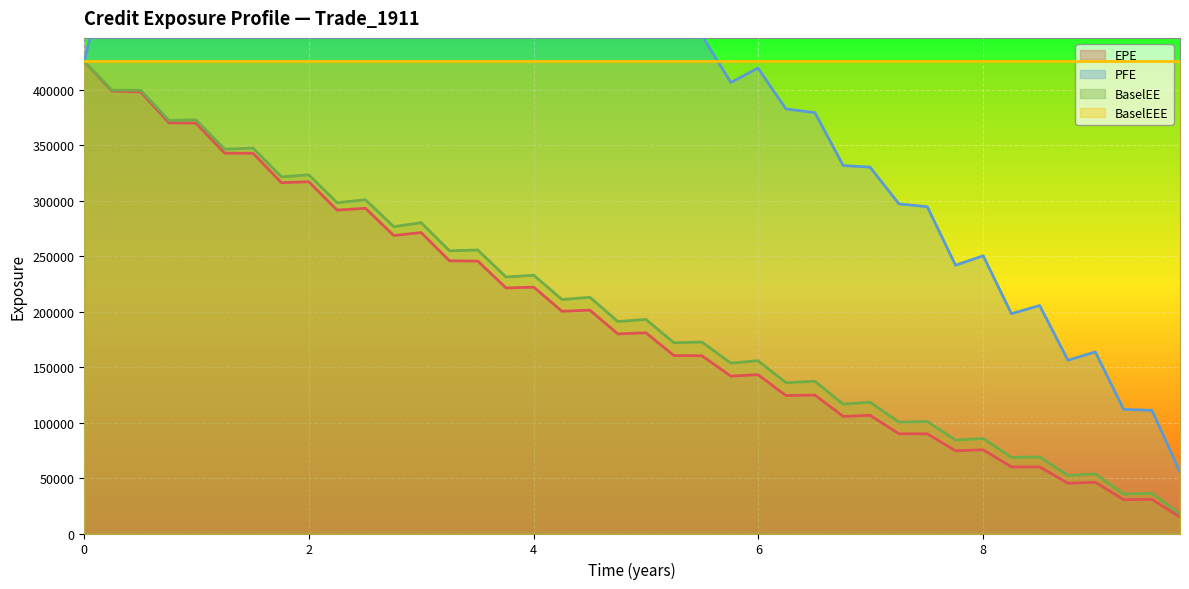

What is the difference between the second highest and second lowest values in the EPE series?

368385.9